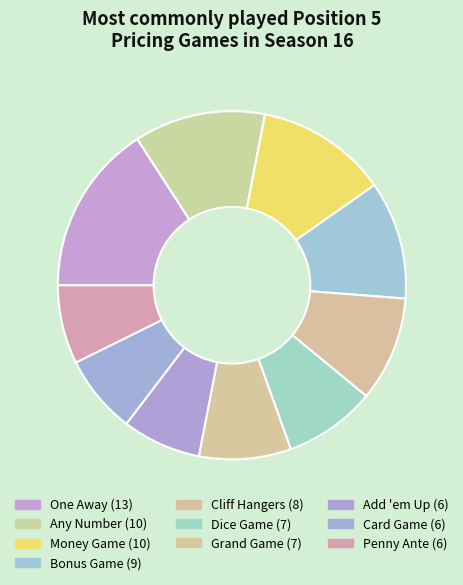

How many segments does this pie chart have?

10